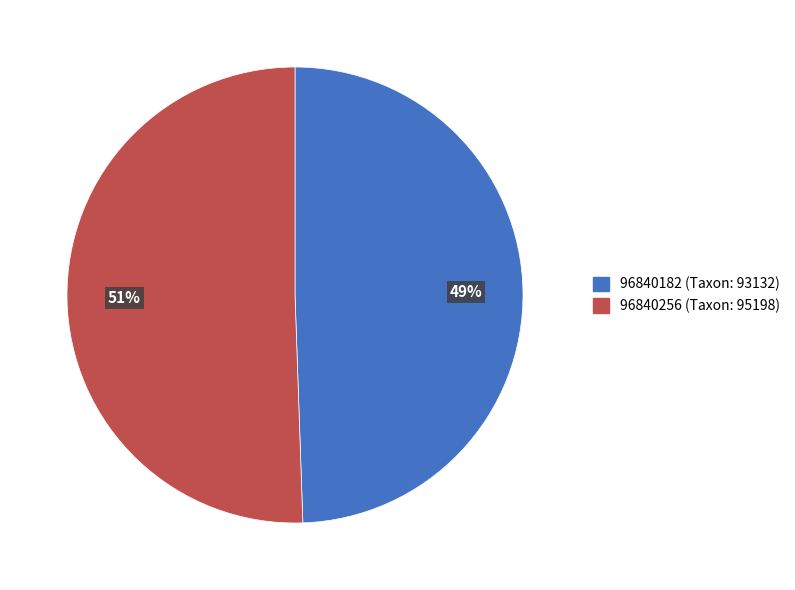

Combined, do 96840182 and 96840256 account for over 50%?

Yes